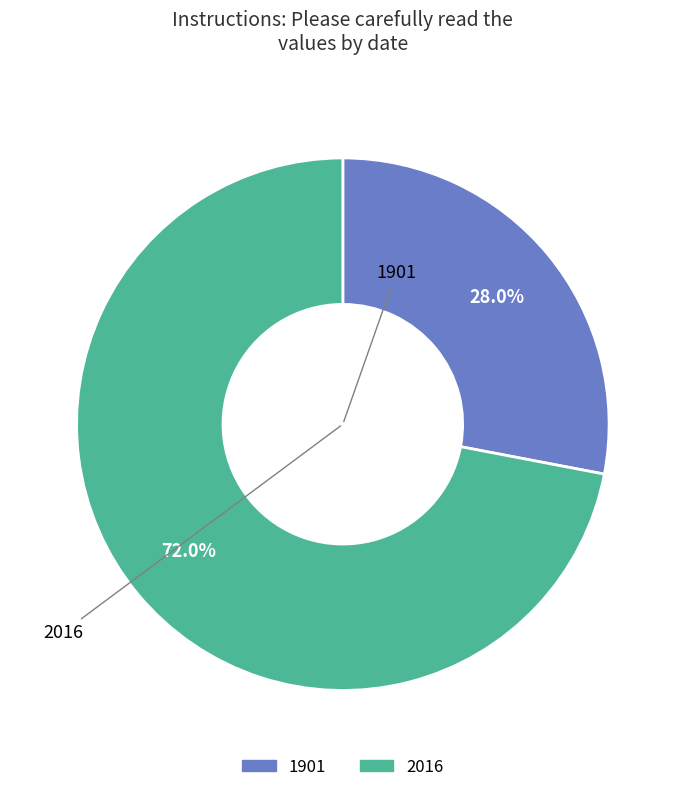

To the nearest percent, what portion does 2016 represent?

72%